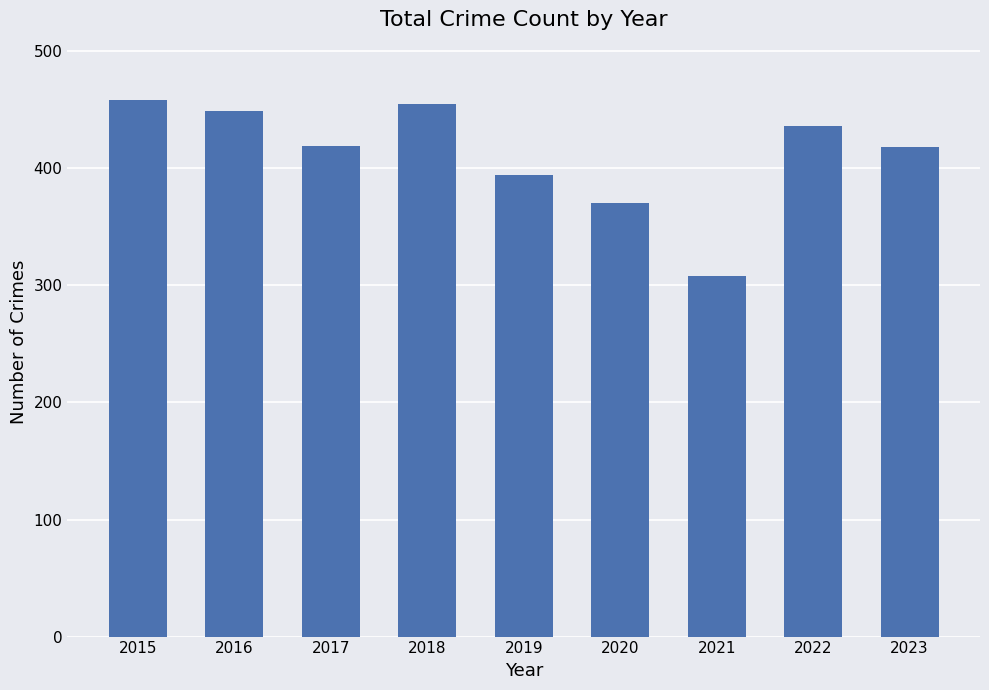

Approximately how many times larger is the value at 2015 compared to 2022?

1.1